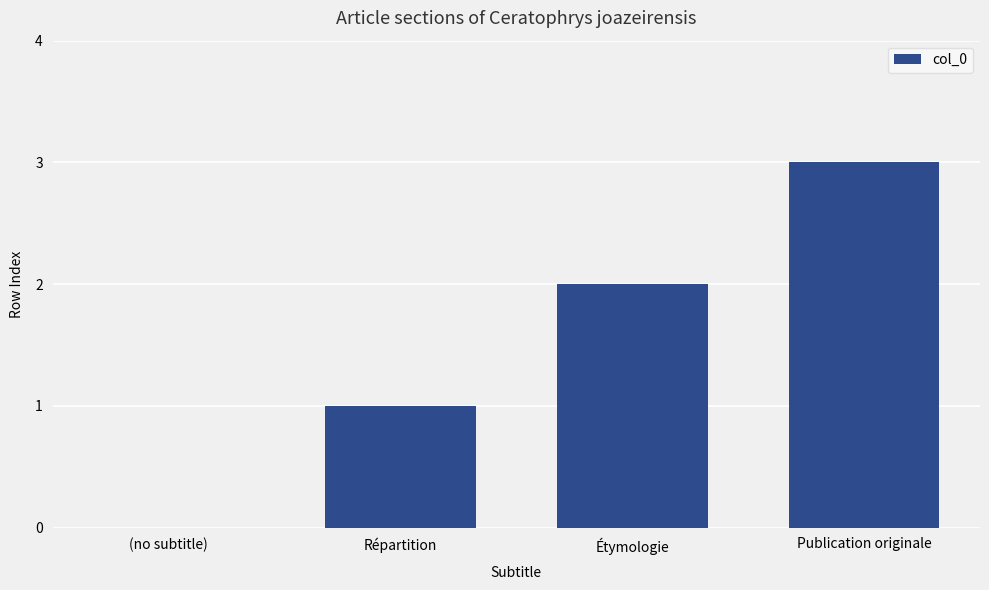

Are the bars horizontal?

No